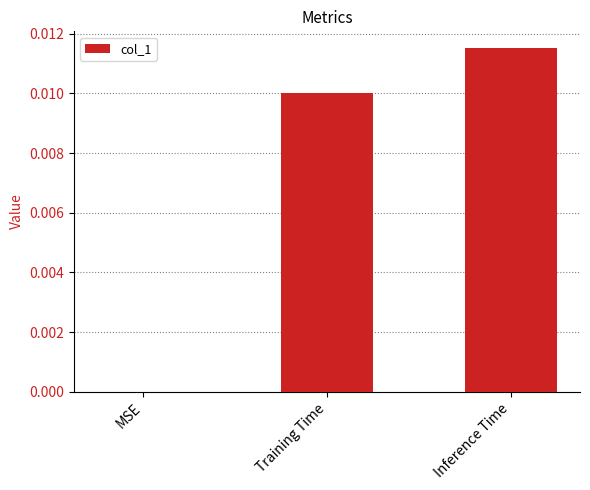

How many values are between 0 and 1?

3